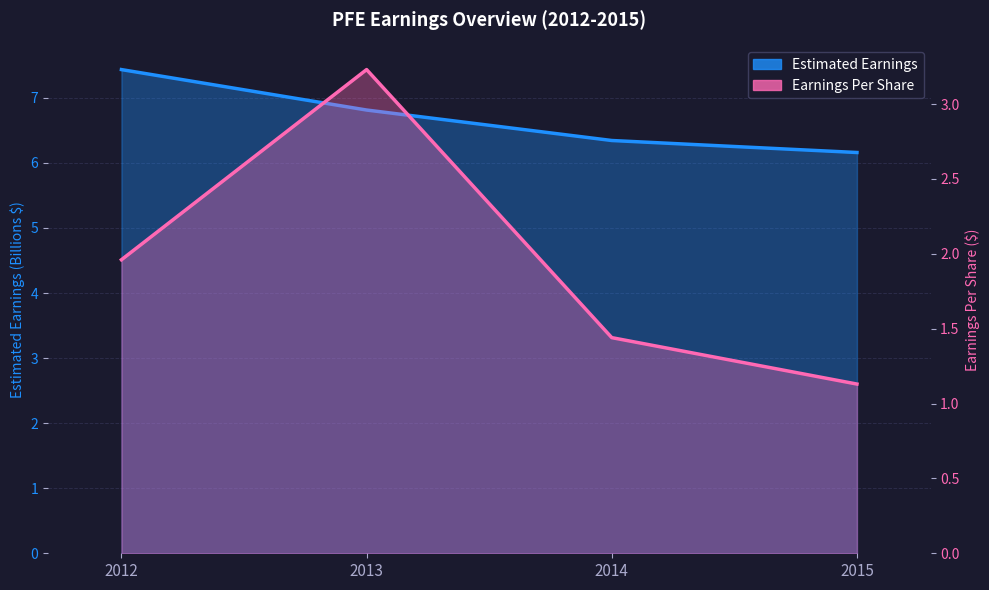

At which category does the chart reach its peak across all series?

2012